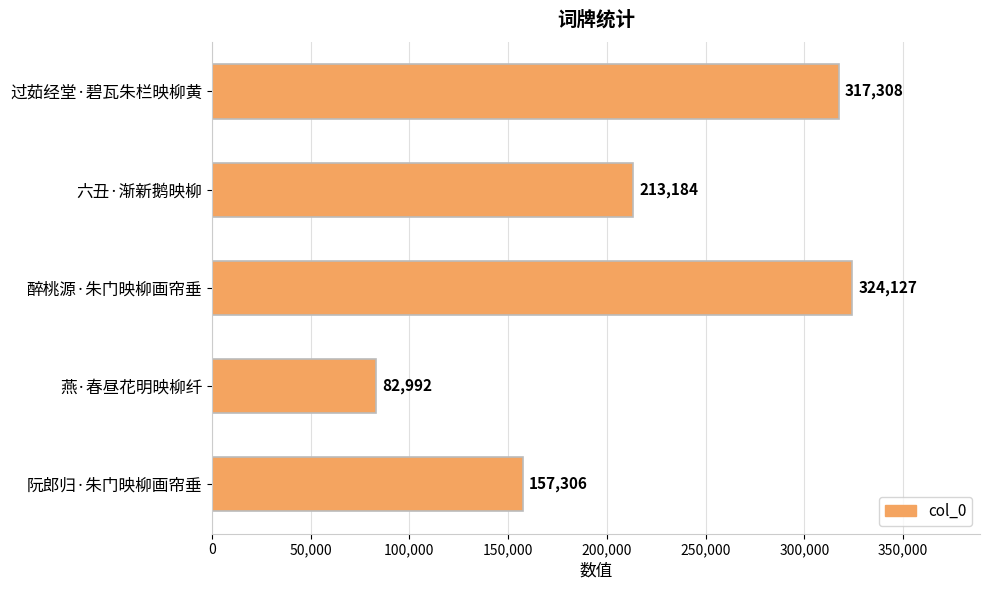

What is the change in value from 六丑·渐新鹅映柳 to 阮郎归·朱门映柳画帘垂?

-55878